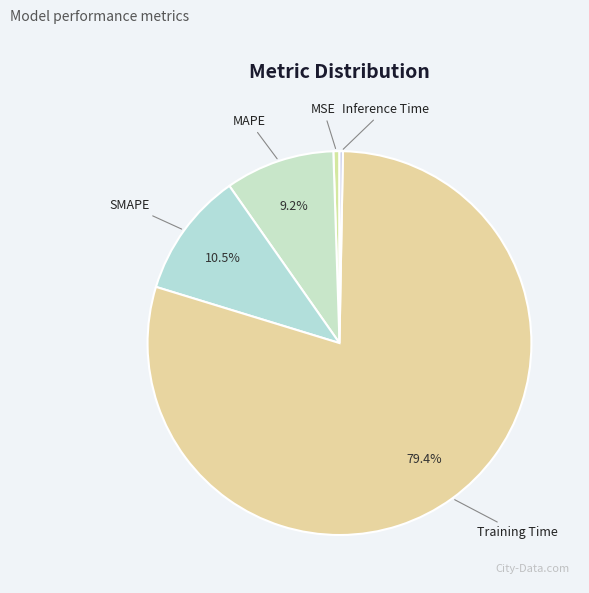

What percentage is NOT represented by SMAPE?

89.5%